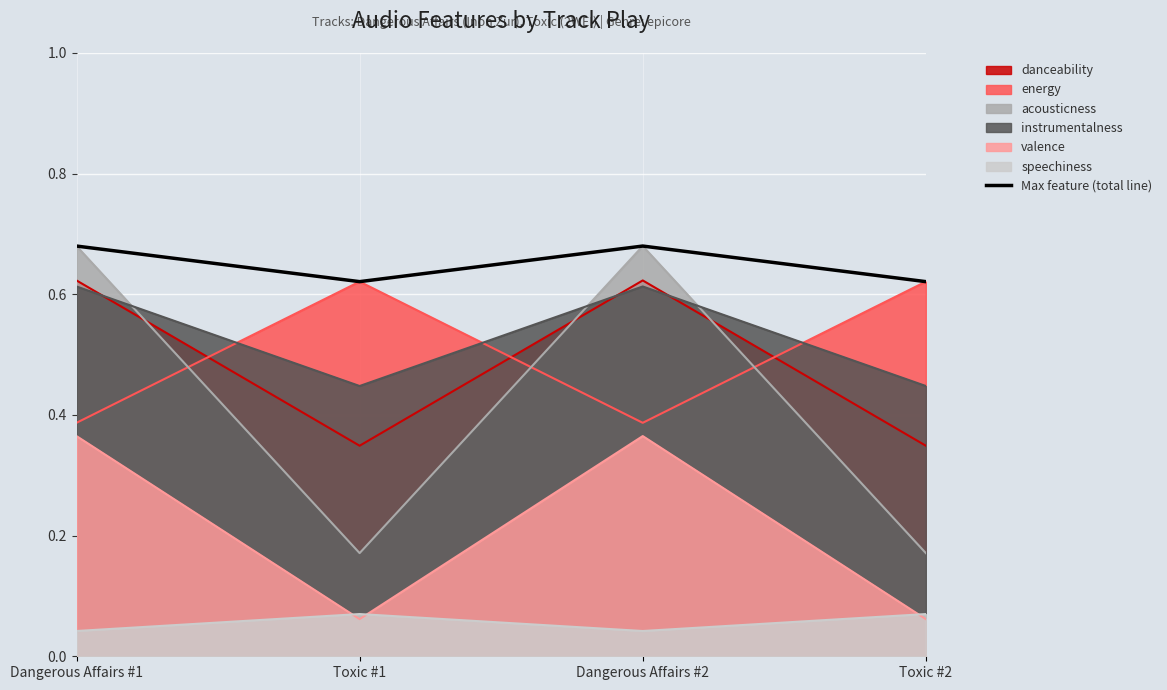

List the labels in order of value, largest first.

Dangerous Affairs #1, Dangerous Affairs #2, Toxic #1, Toxic #2